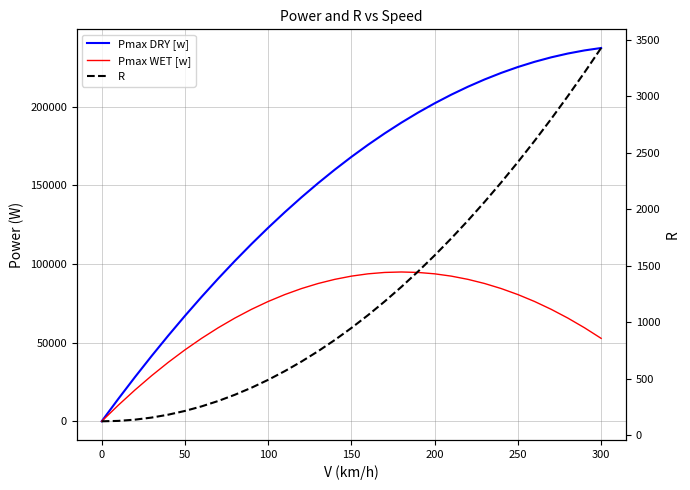

After their last crossing, which series has the higher values: Pmax WET [w] or R?

Pmax WET [w]